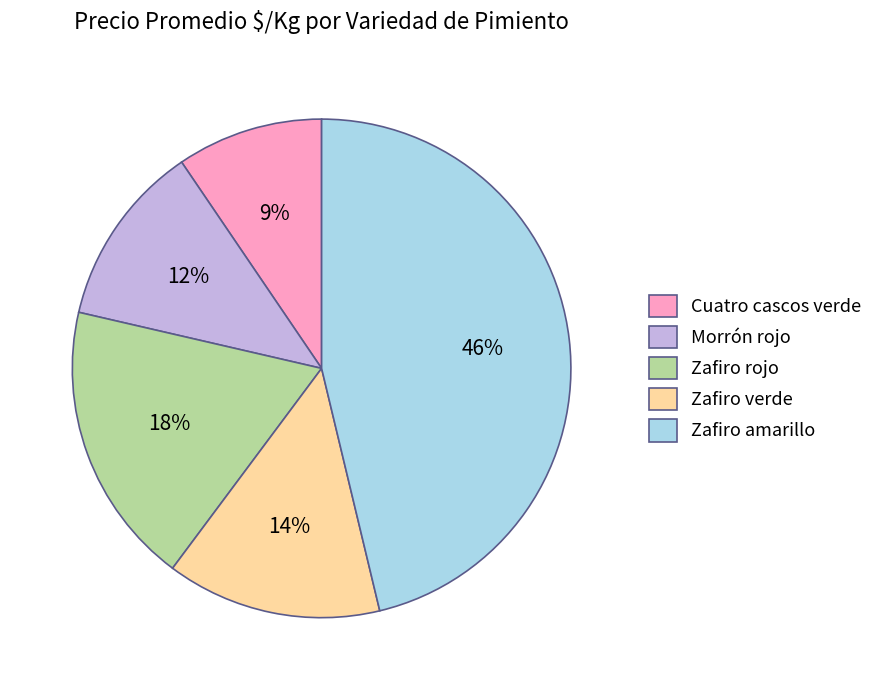

To the nearest percent, what is the combined percentage of Zafiro rojo and Zafiro amarillo?

65%